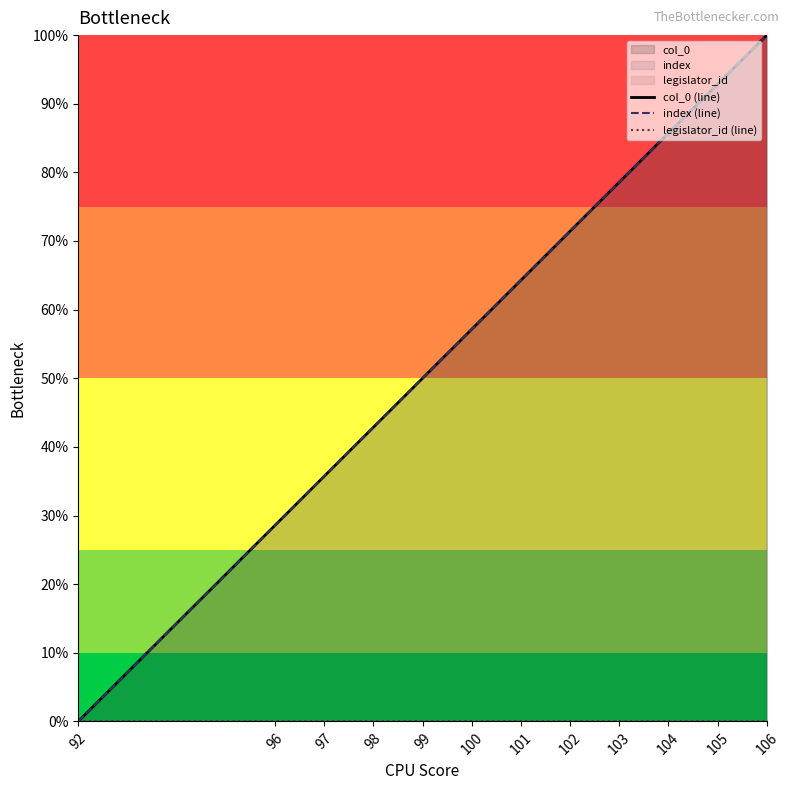

True or false: index (line) and col_0 (line) cross at least once.

False